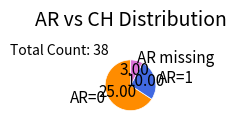

How many slices are in this pie chart?

3